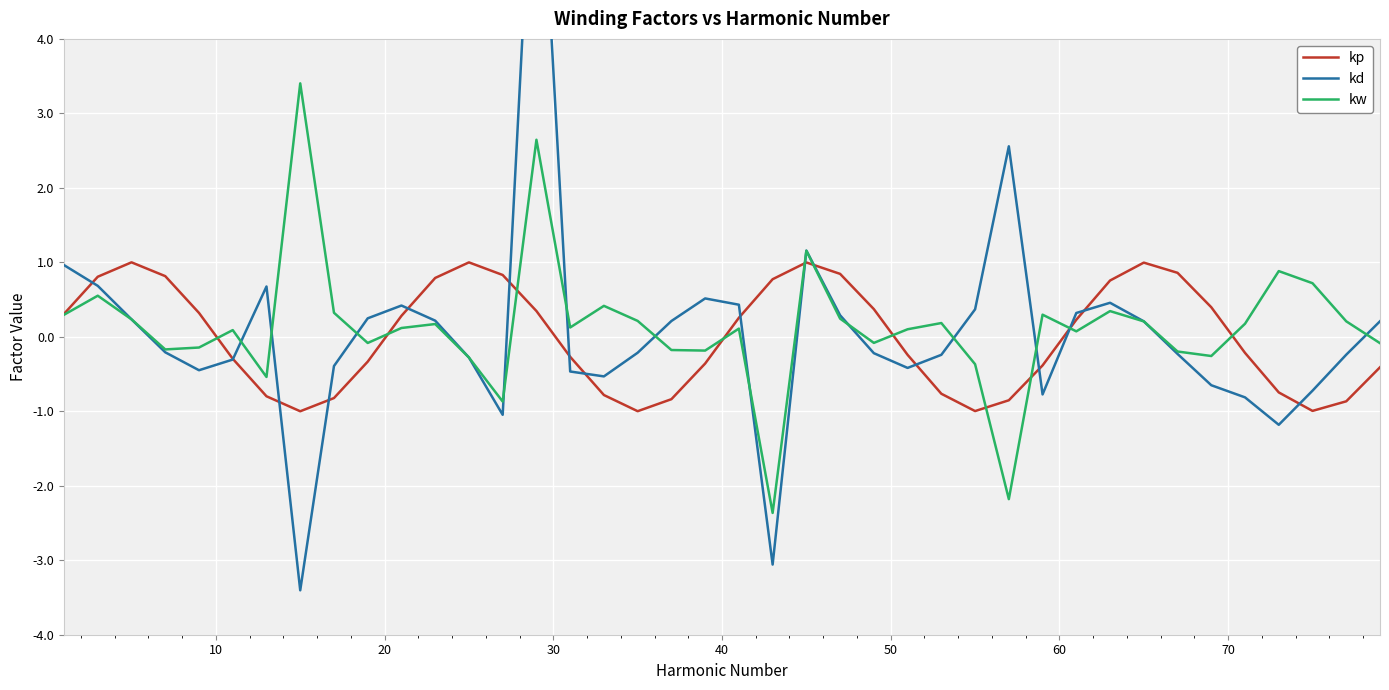

What is the value of the kw point at the 19th from the left?

-0.2